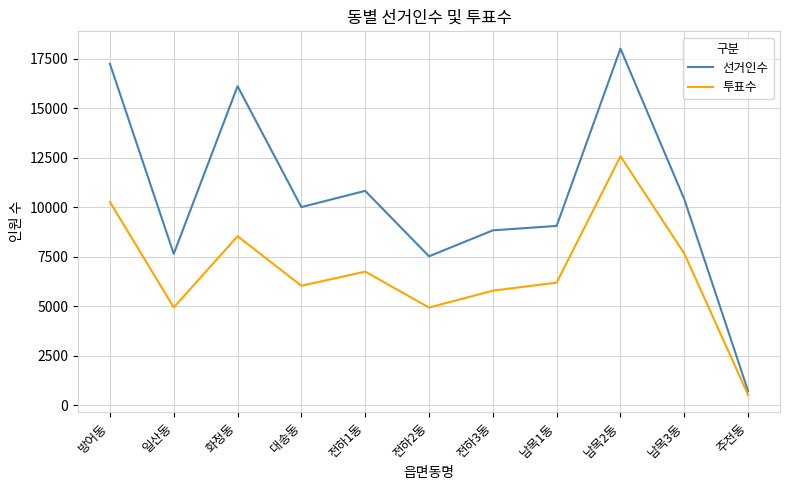

Does the chart display data point markers on the line(s)?

No